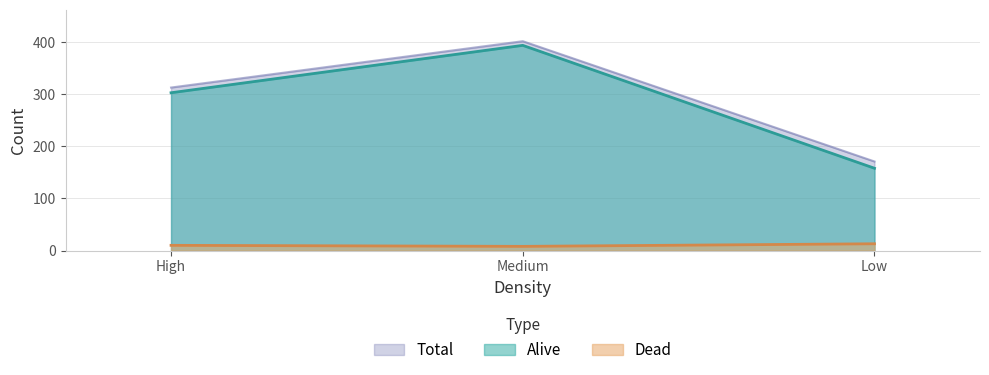

The Dead series shows 13 at Low. True or false?

True